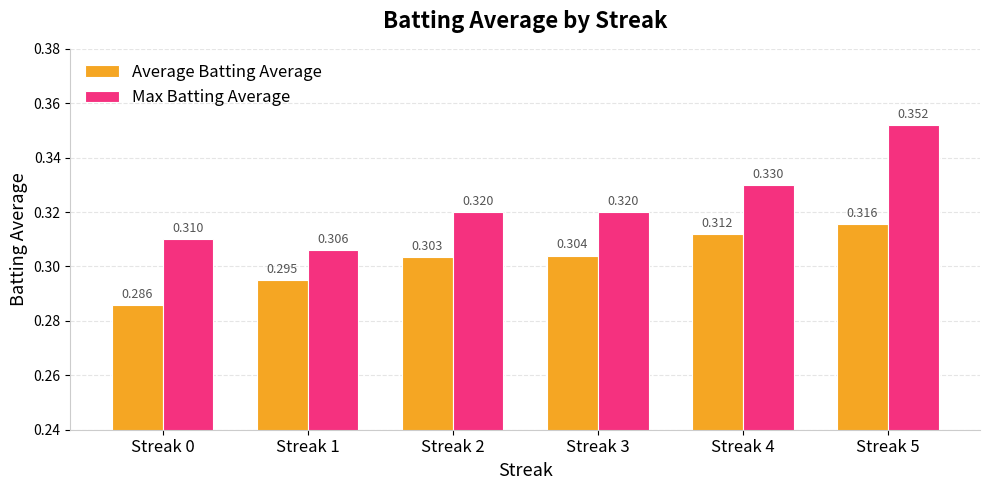

Is the value of Average Batting Average at Streak 0 greater than the value of Max Batting Average at Streak 4?

No